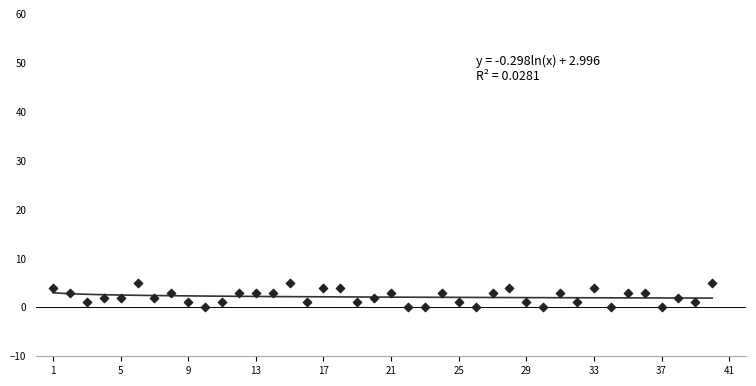

What is the range of Y values (max minus min)?

5